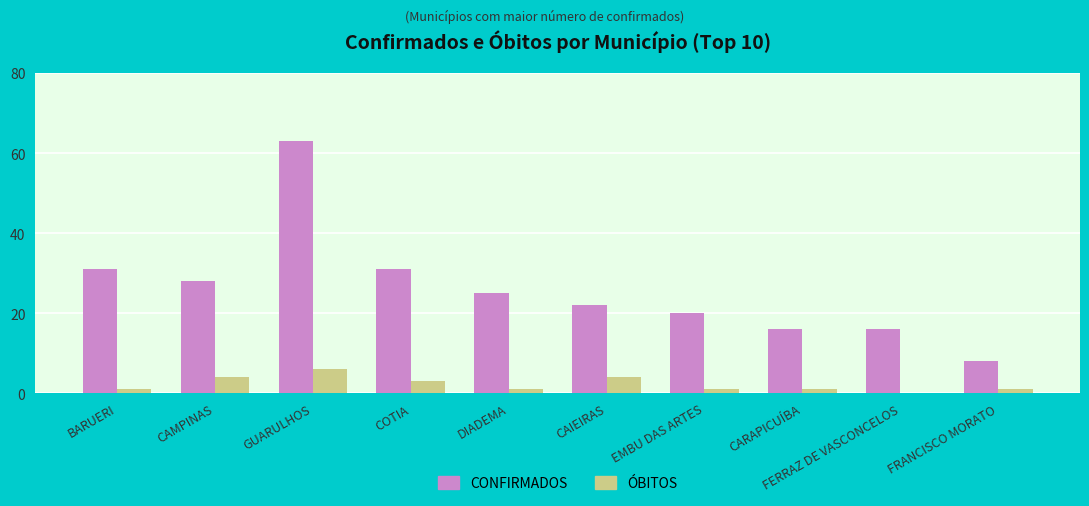

At which category is the sum across all series the highest?

GUARULHOS